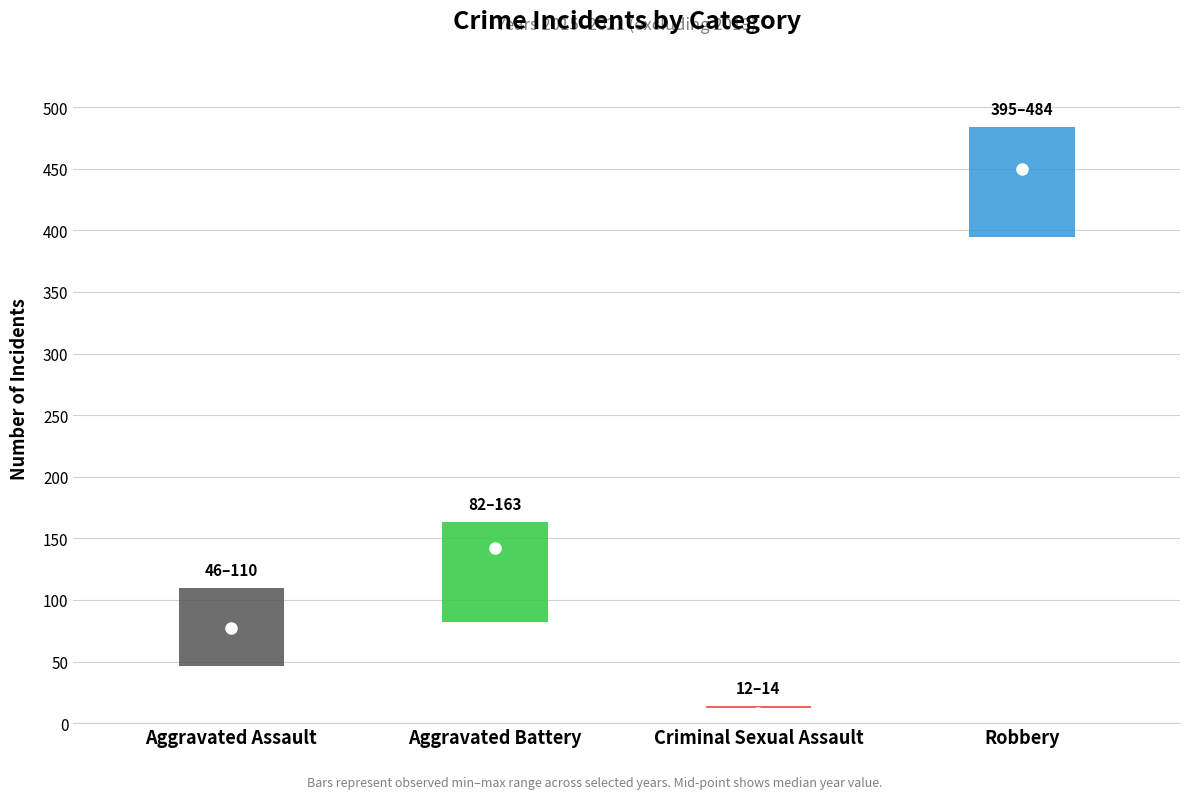

Are the bars horizontal?

No